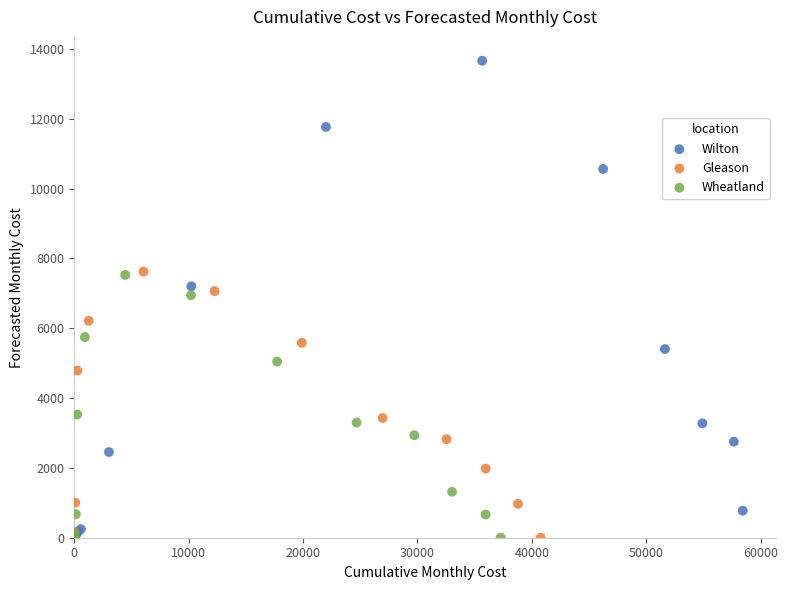

Which series has the widest spread of Y values?

Wilton